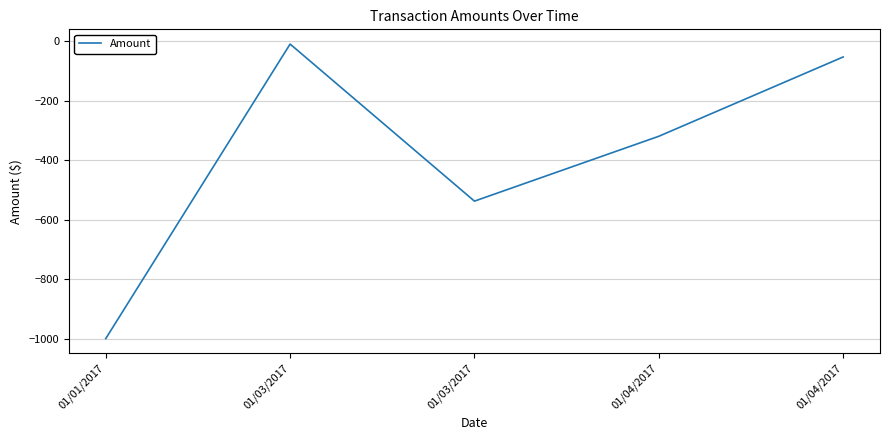

Between 01/01/2017 and 01/03/2017, which is larger?

01/03/2017